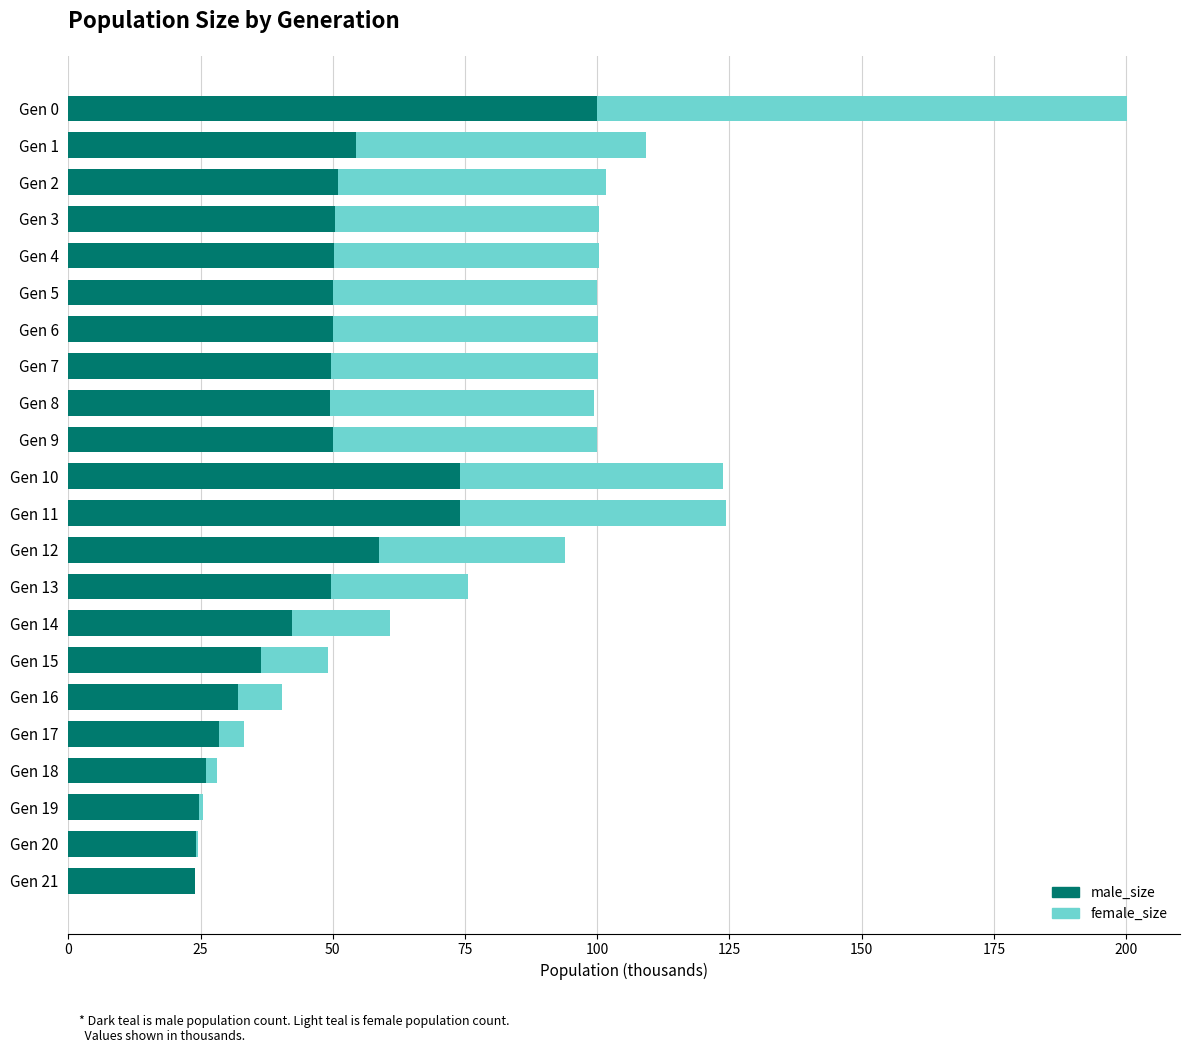

What is the sum of the male_size values at Gen 2 and Gen 10?

125.2